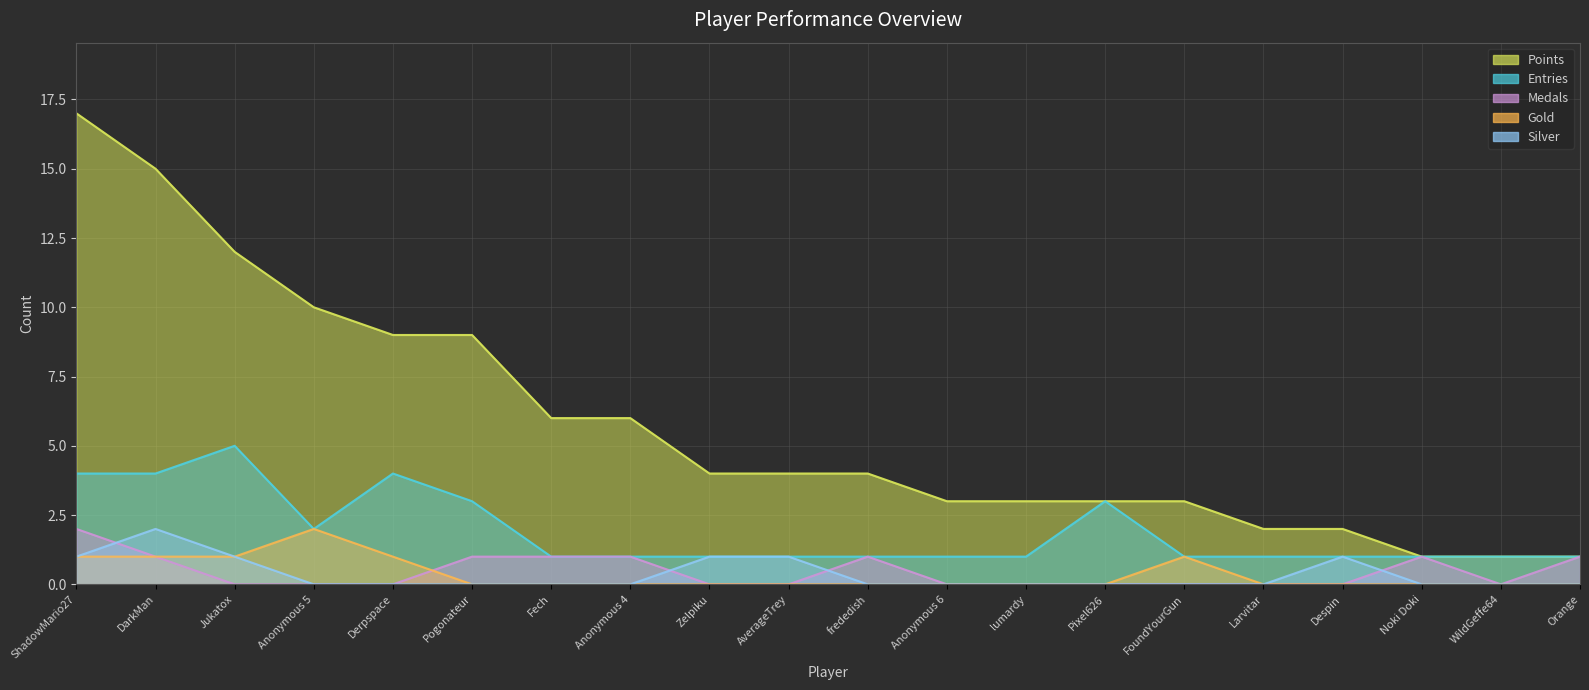

How many categories are shown in the chart?

20